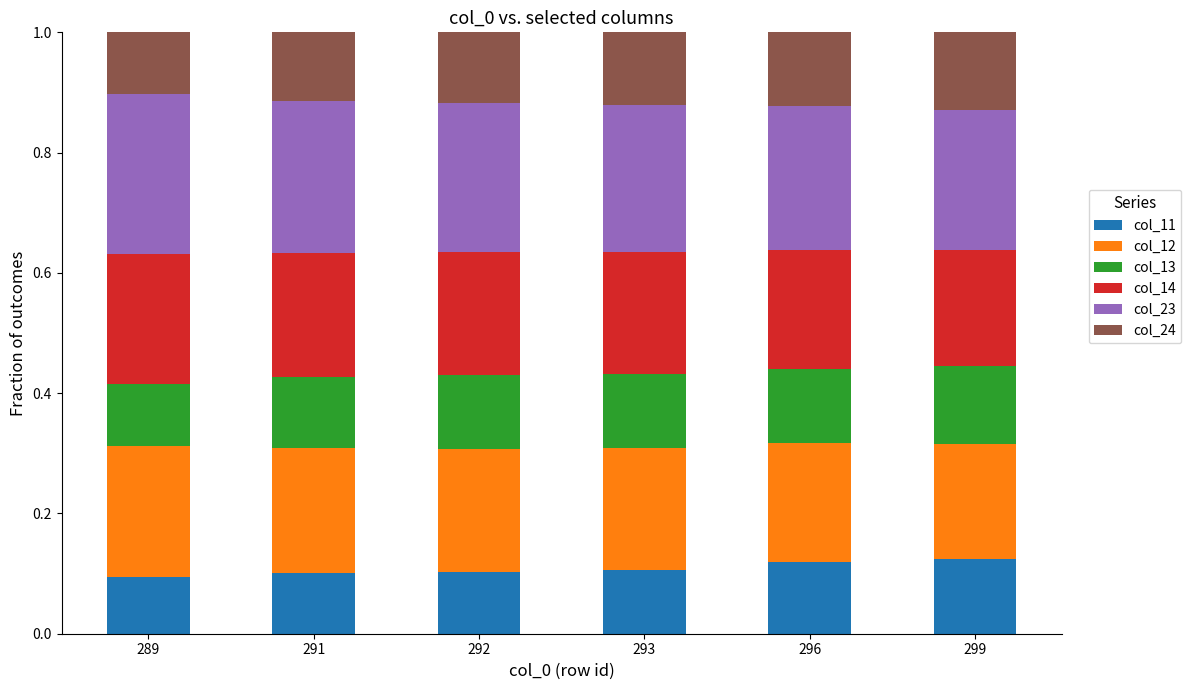

The value of col_11 at 299 is 0.1. True or false?

True